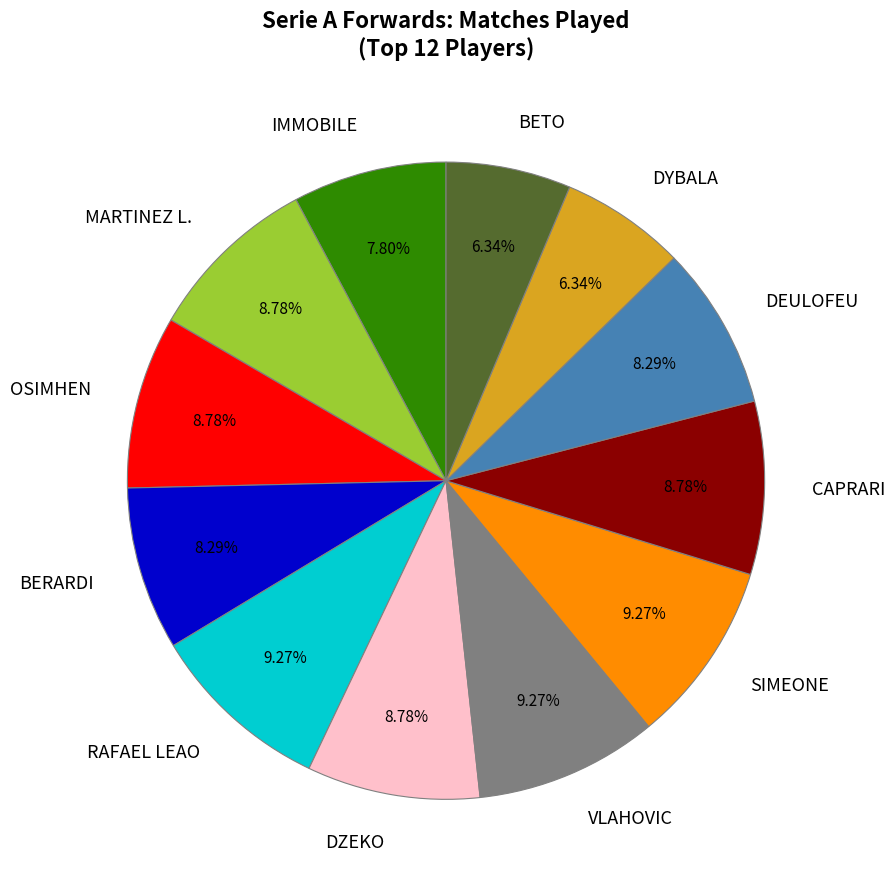

To the nearest percent, what portion does BETO represent?

6%